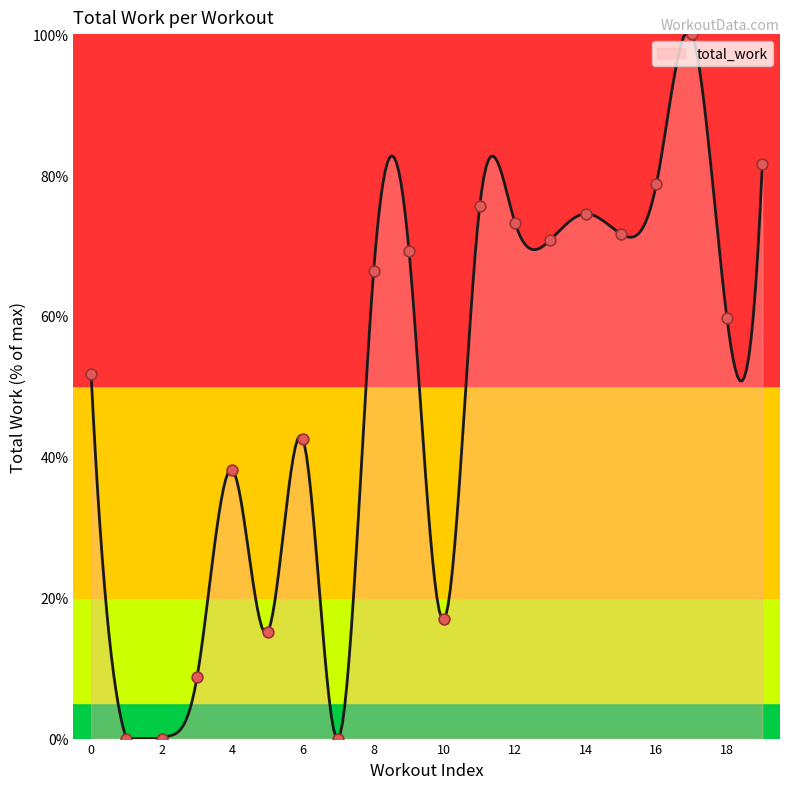

Between 15 and 9, which is larger?

15